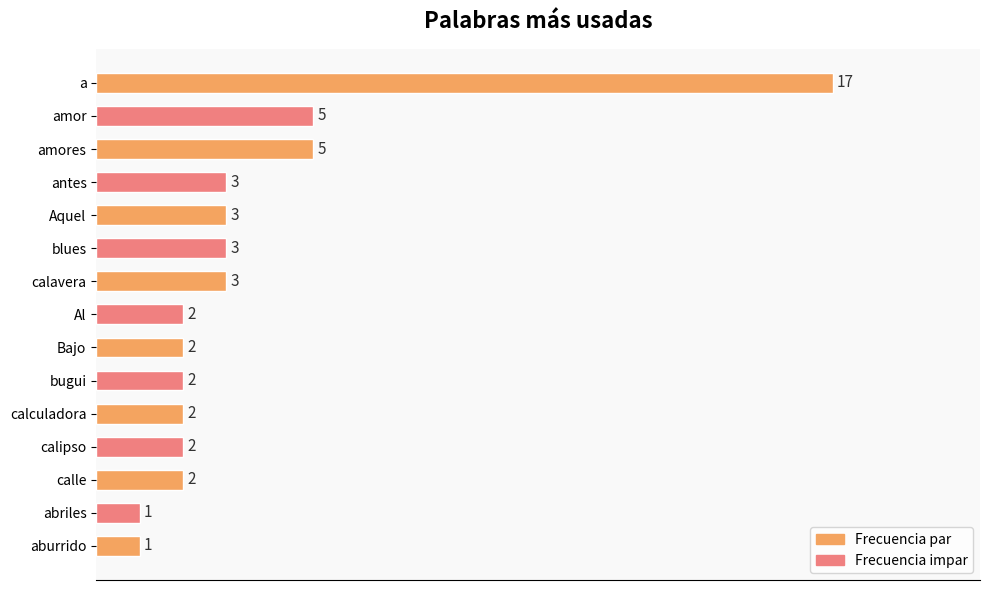

What is the value of the 12th bar from the top?

2